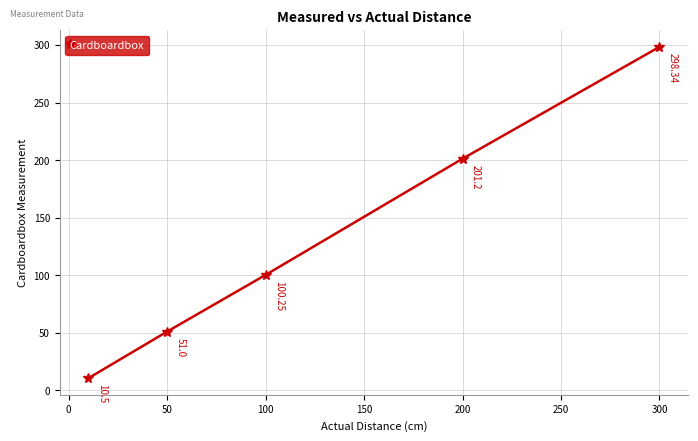

What is the difference between the maximum and second lowest values?

247.3